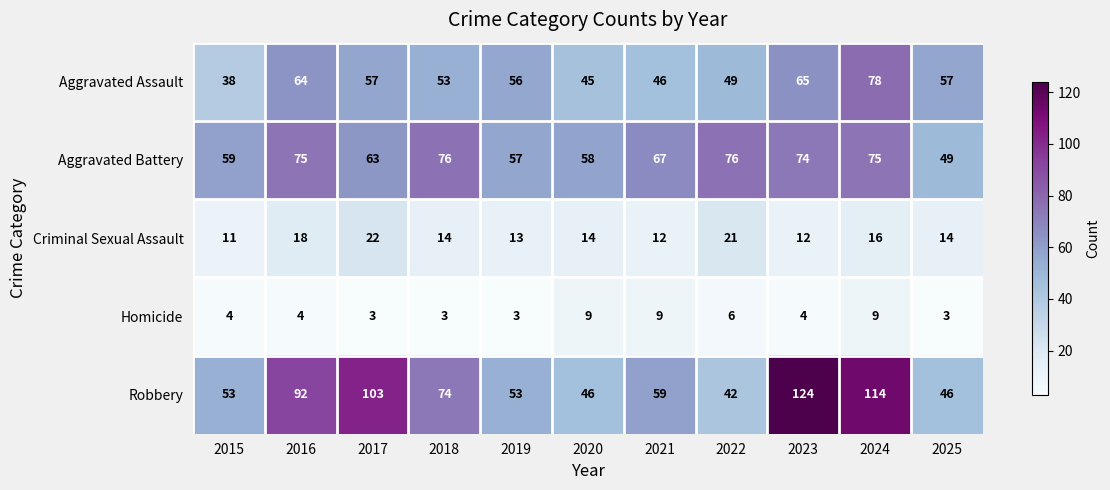

At which category is the sum across all series the highest?

2024